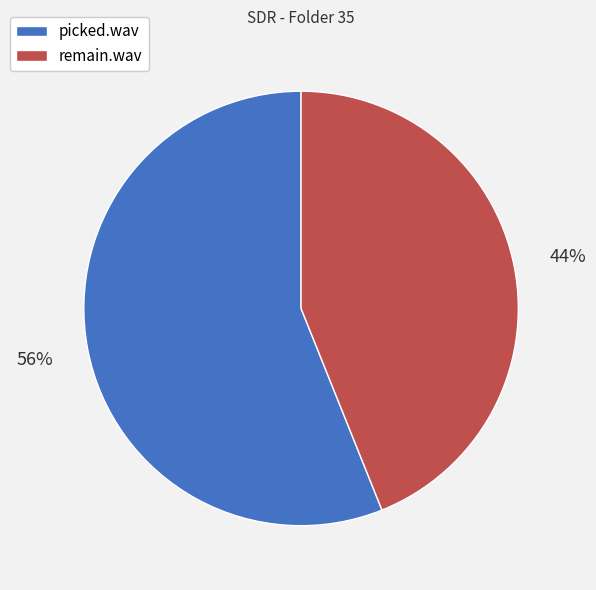

How many segments does this pie chart have?

2